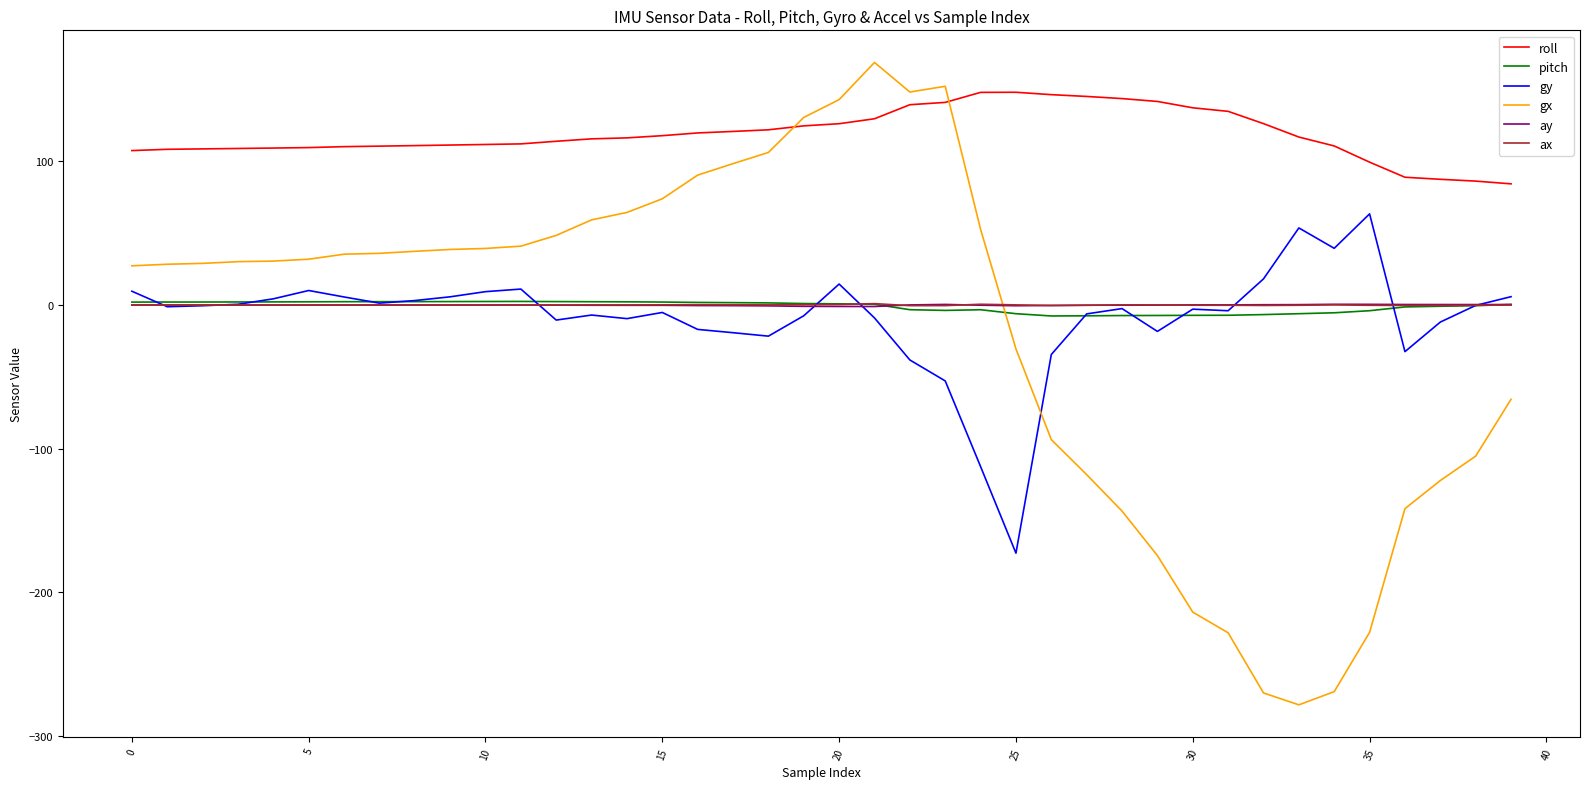

Which series has the largest total across all categories?

roll